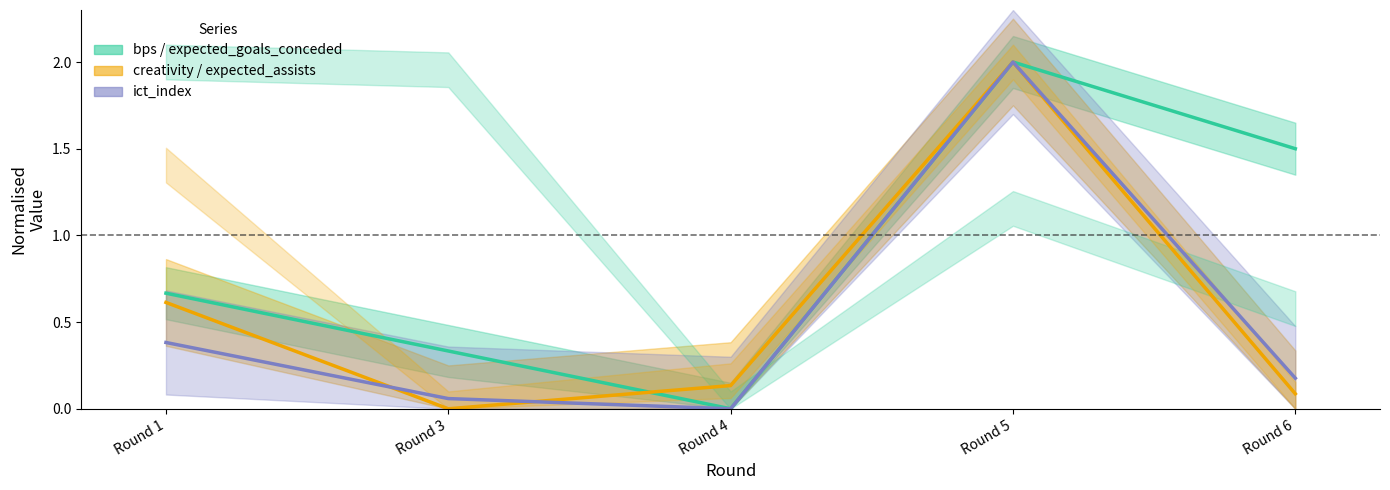

At which label does ict_index reach its minimum?

Round 4